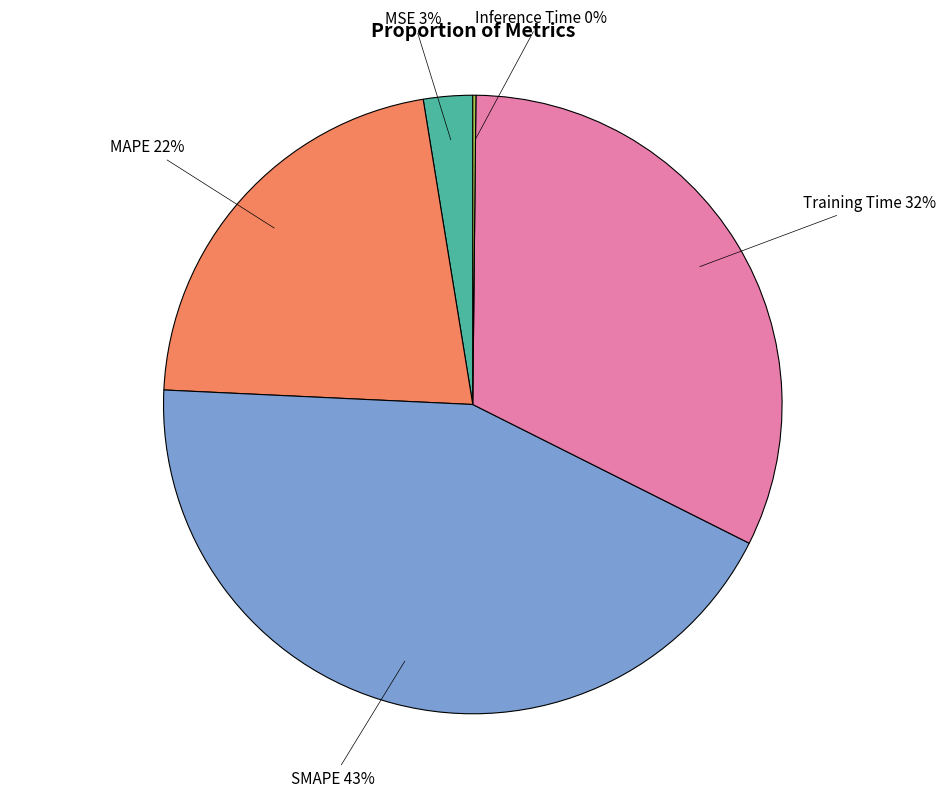

Does any single category account for the majority?

No